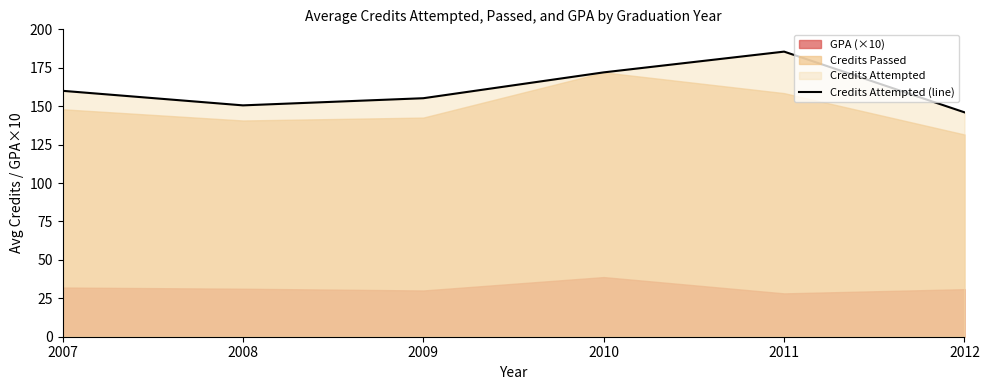

Which category has the highest value across all series?

2011